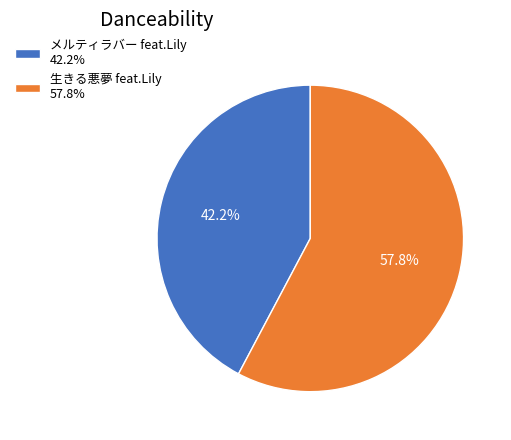

True or false: 生きる悪夢 feat.Lily accounts for 67% of the total.

False